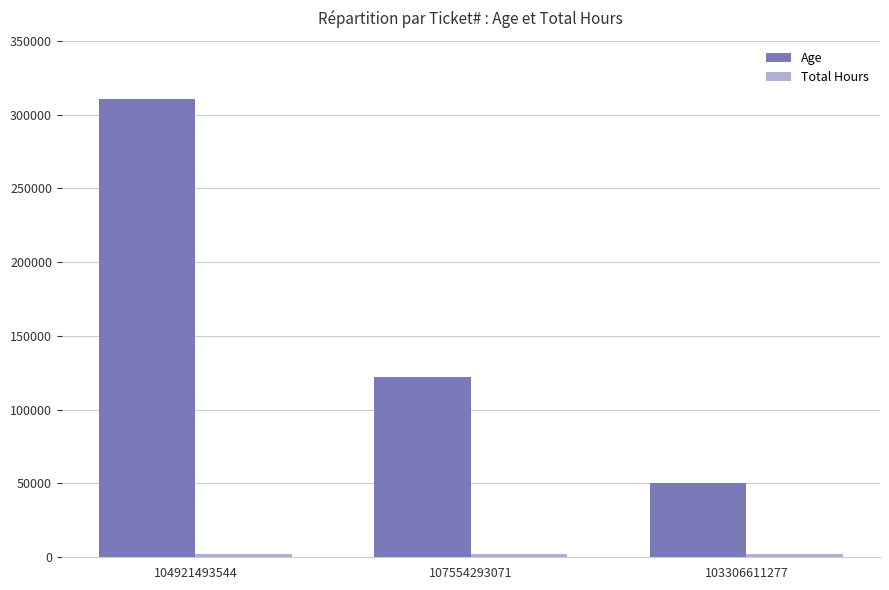

Where is Age nearest to the value 180516?

107554293071